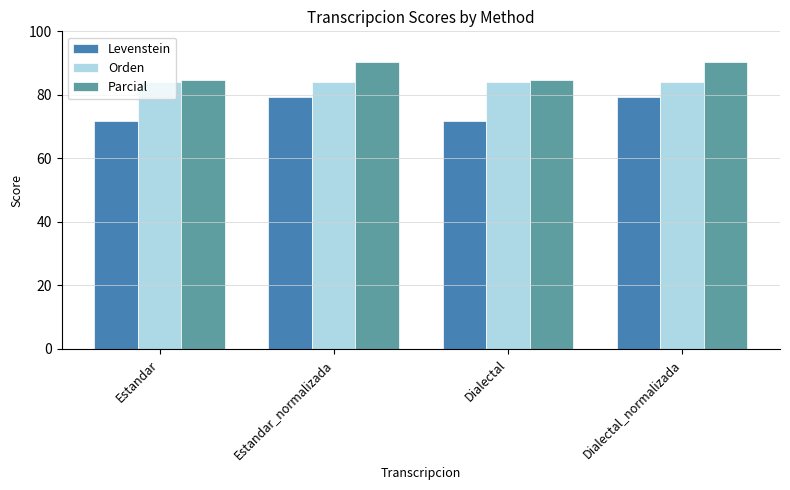

Rank the series by their average value, from lowest to highest.

Levenstein, Orden, Parcial